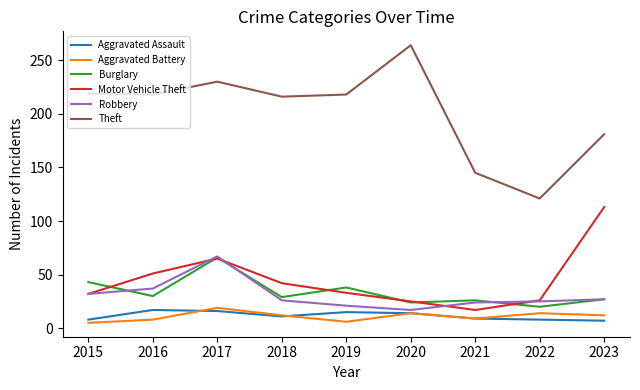

At which category does Motor Vehicle Theft reach its first local valley?

2021